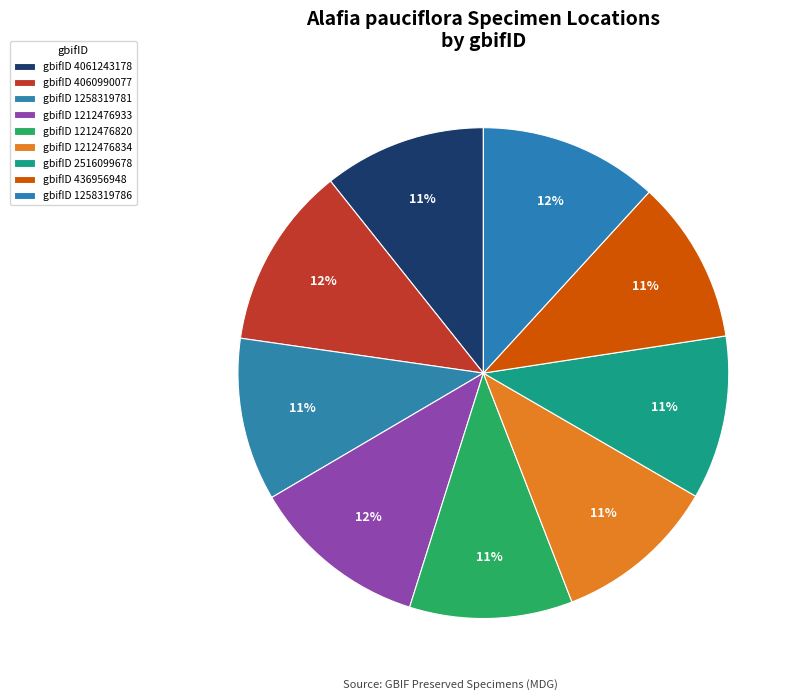

How many slices are in this pie chart?

9